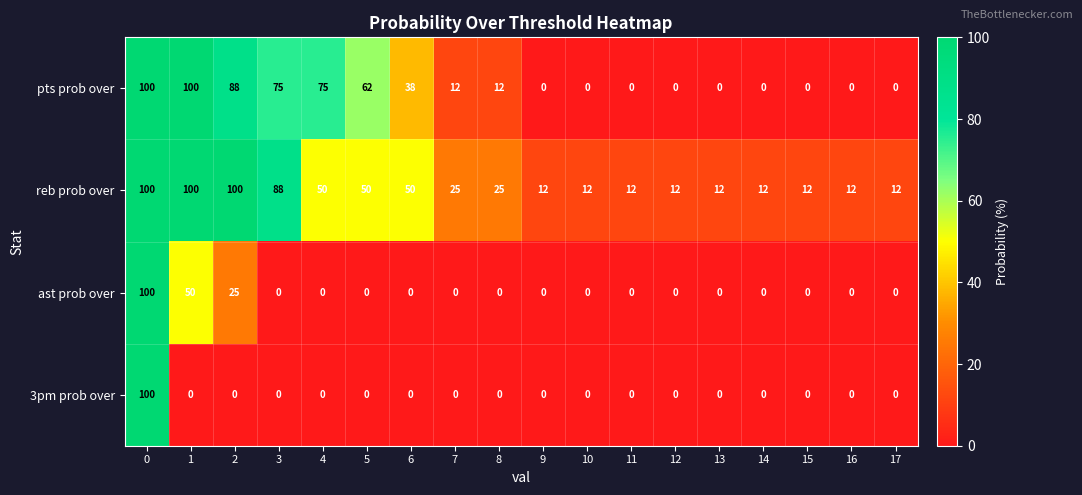

What is the spread (max minus min) of values at 16?

12